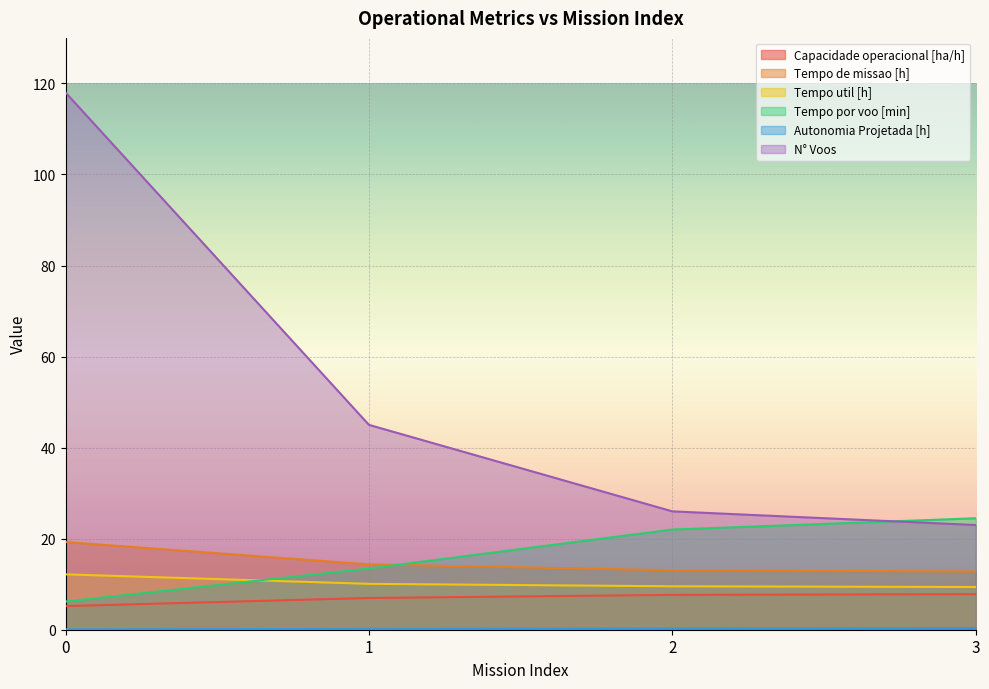

Reading left to right, list all the values displayed in this chart.

Capacidade operacional [ha/h]: 0=5.2	1=7.0	2=7.7	3=7.8
Tempo de missao [h]: 0=19.3	1=14.3	2=13.1	3=12.8
Tempo util [h]: 0=12.2	1=10.1	2=9.5	3=9.4
Tempo por voo [min]: 0=6.2	1=13.4	2=22.0	3=24.5
Autonomia Projetada [h]: 0=0.1	1=0.2	2=0.3	3=0.4
N° Voos: 0=118.0	1=45.0	2=26.0	3=23.0